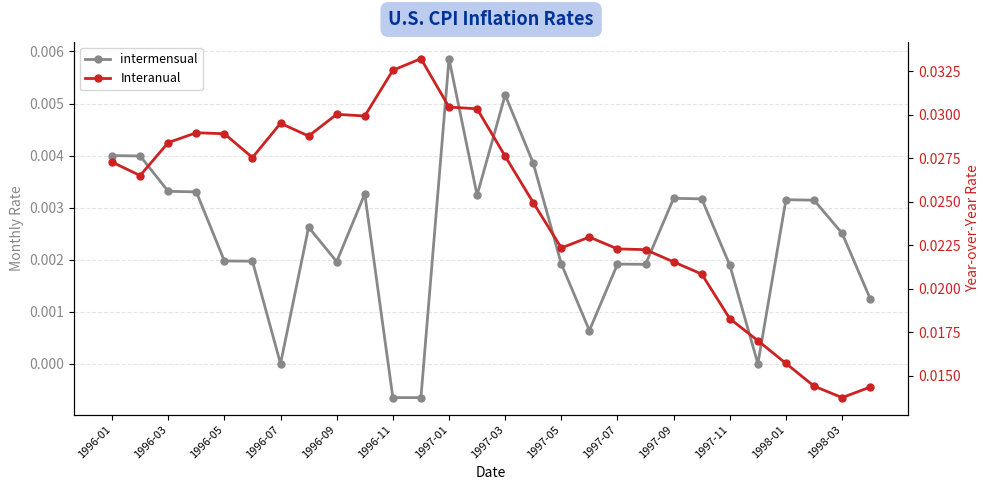

Does the chart display data point markers on the line(s)?

Yes